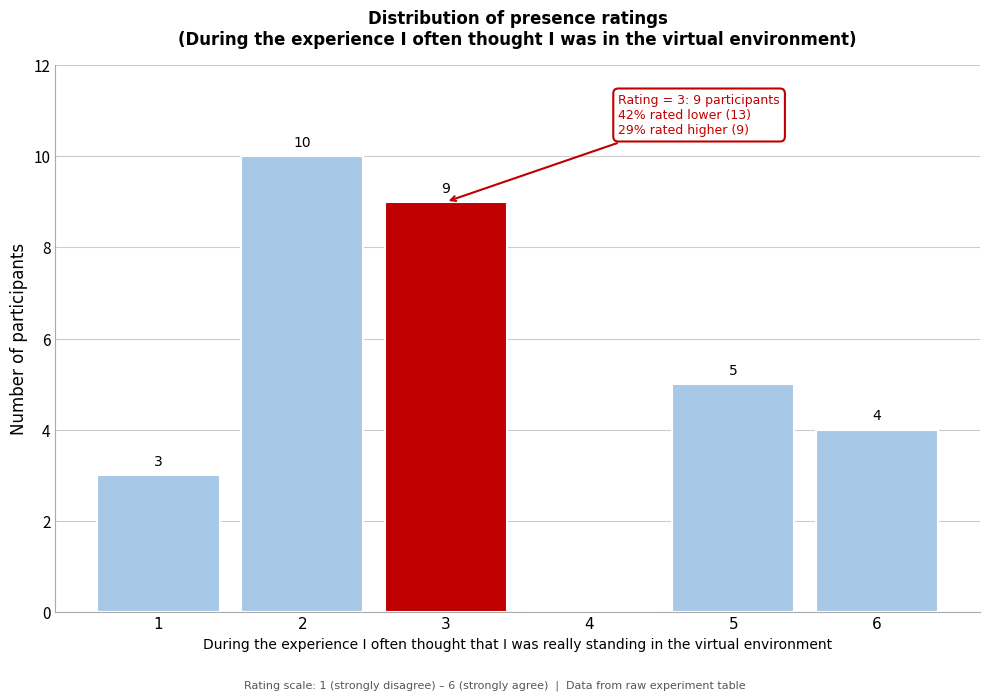

Reading left to right, transcribe all the data shown in this chart.

1=3	2=10	3=9	4=0	5=5	6=4